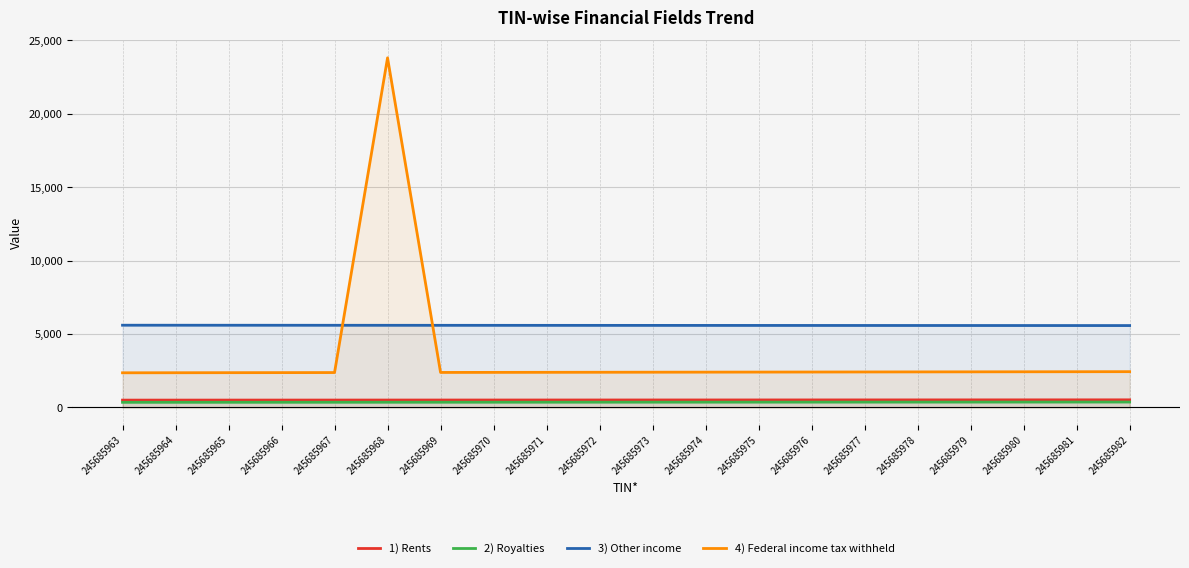

Reading left to right, list all the values displayed in this chart.

1) Rents: 500.0	501.0	502.0	503.0	504.0	505.0	506.0	507.0	508.0	509.0	510.0	511.0	512.0	513.0	514.0	515.0	516.0	517.0	518.0	519.0
2) Royalties: 350.0	351.0	352.0	353.0	354.0	355.0	356.0	357.0	358.0	359.0	360.0	361.0	362.0	363.0	364.0	365.0	366.0	367.0	368.0	369.0
3) Other income: 5601.2	5600.0	5598.8	5597.5	5596.2	5595.0	5593.8	5592.5	5591.2	5590.0	5588.8	5587.5	5586.2	5585.0	5583.8	5582.5	5581.2	5580.0	5578.8	5577.5
4) Federal income tax withheld: 2361.0	2365.0	2369.0	2373.1	2377.1	23810.2	2385.2	2389.2	2393.3	2397.3	2401.4	2405.4	2409.4	2413.5	2417.5	2421.6	2425.6	2429.6	2433.7	2437.7